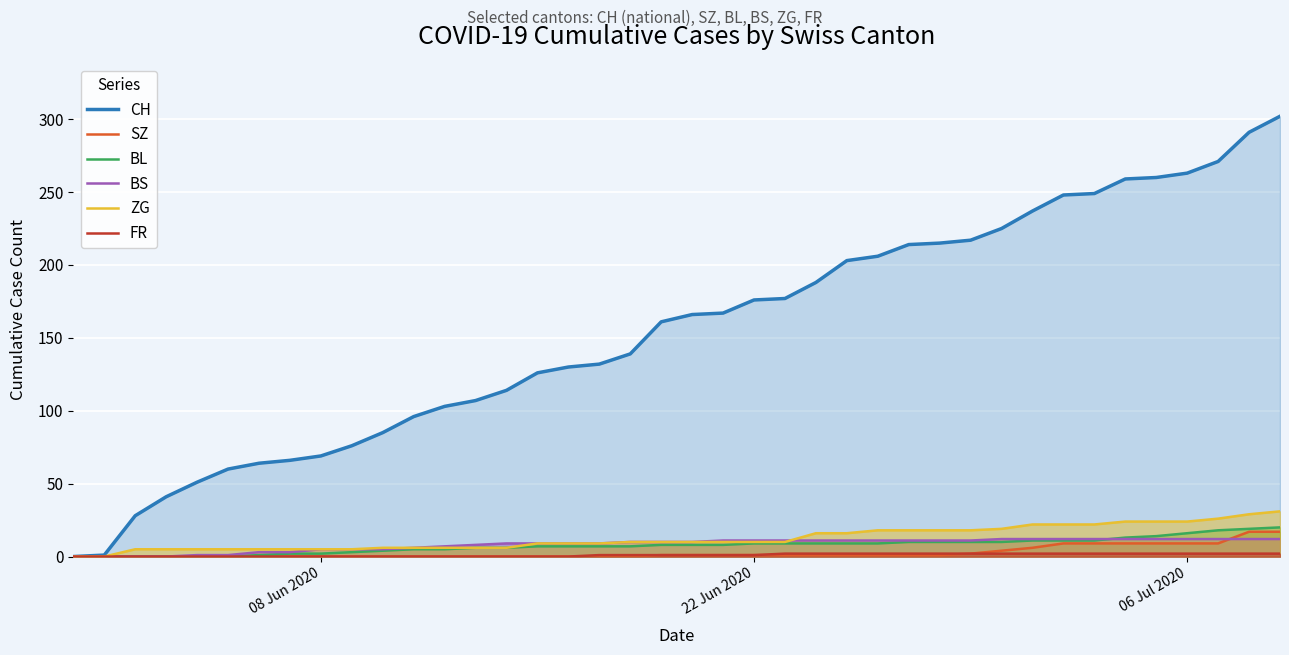

What is the maximum value for BL?

20